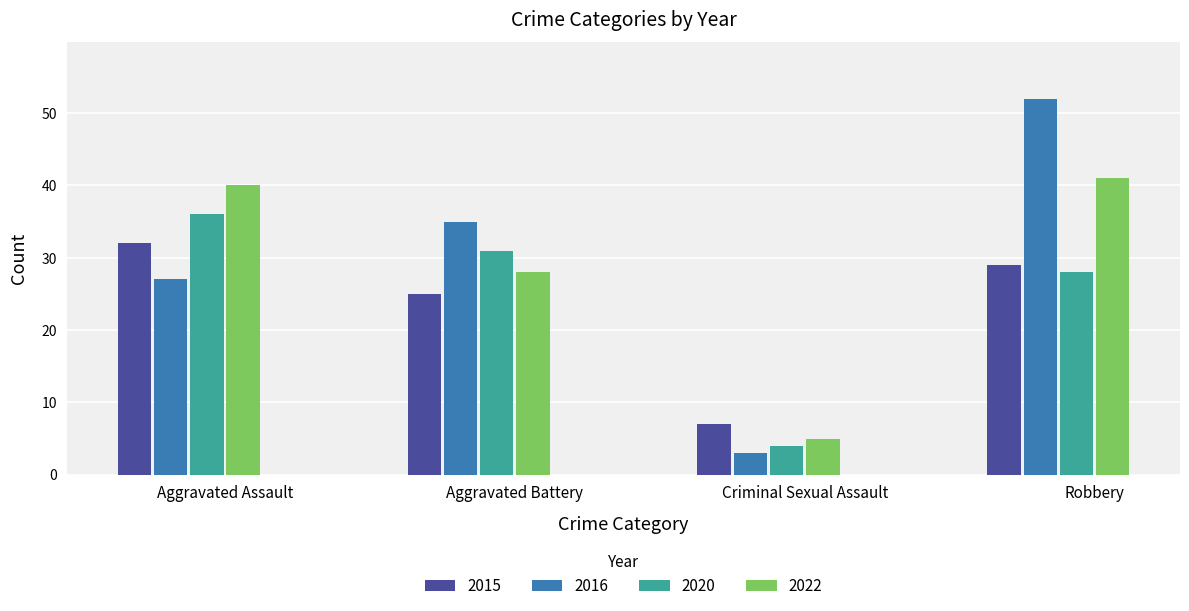

At which label does 2020 first exceed 31?

Aggravated Assault